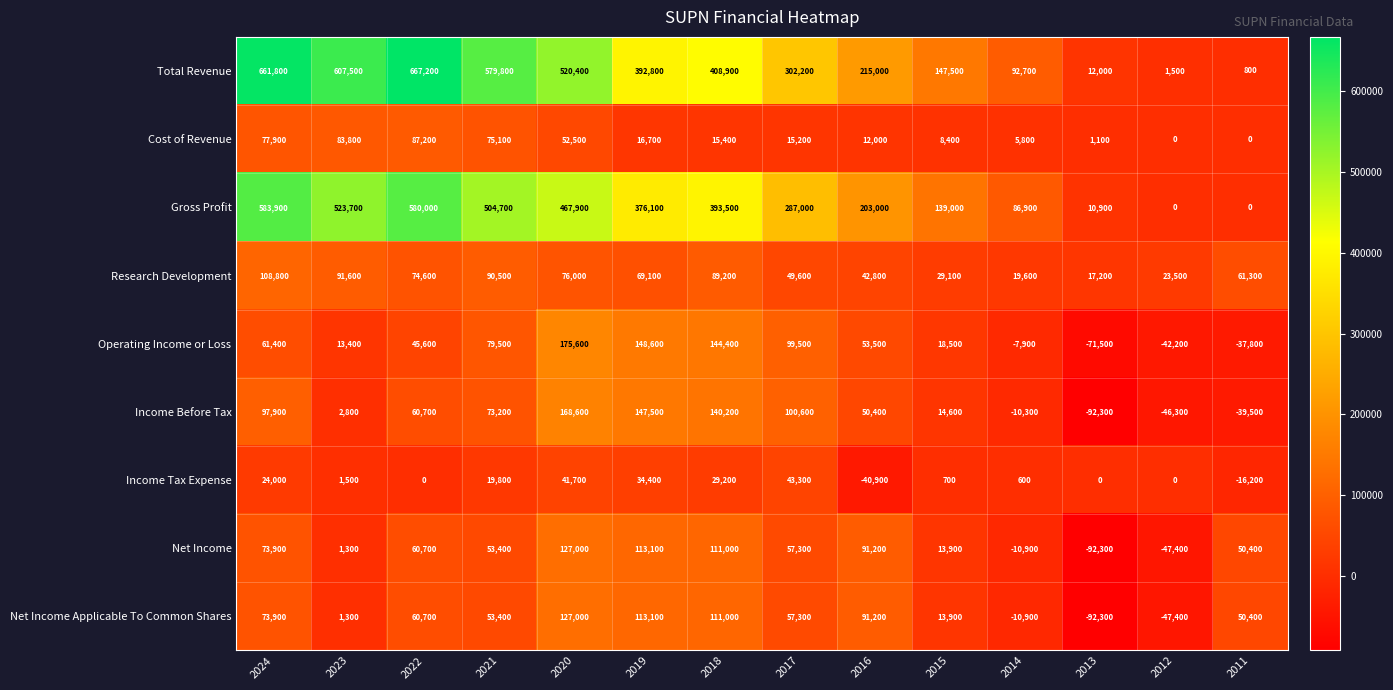

What is the sum of all Research Development values?

842900